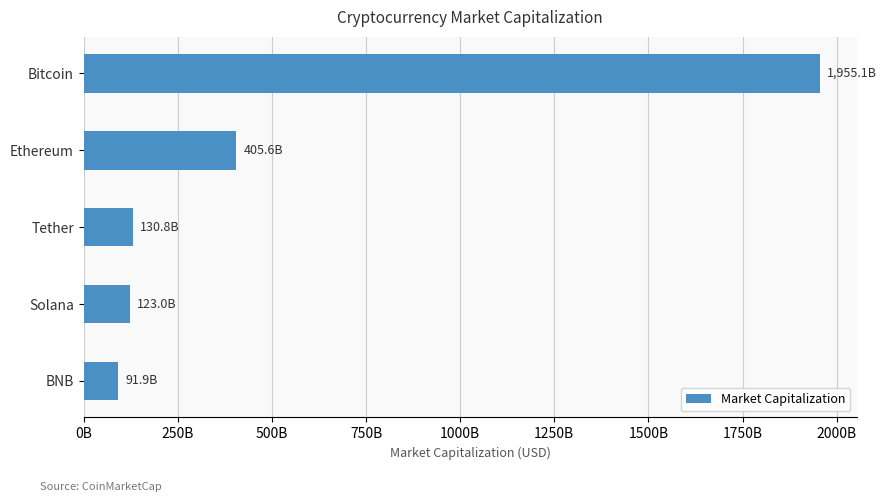

Are the bars grouped side by side (vs. stacked)?

No